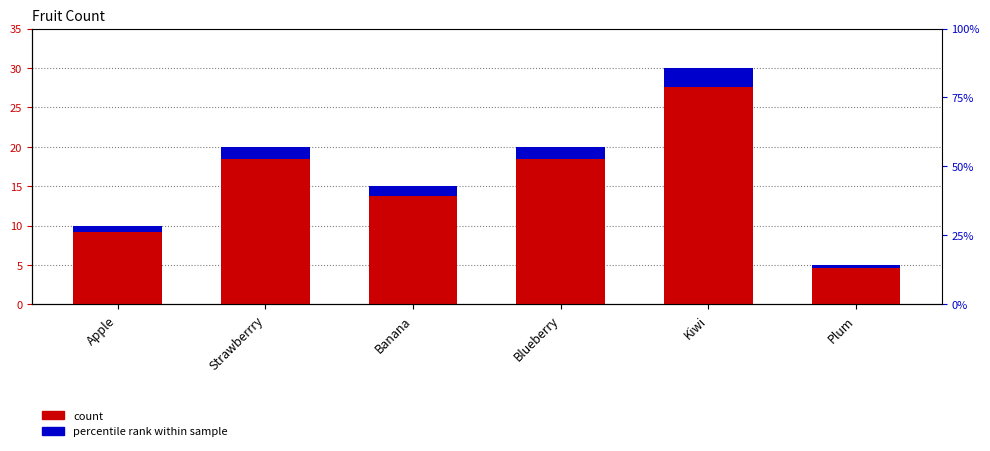

Reading left to right, list all the values displayed in this chart.

count: Apple=10.0	Strawberrry=20.0	Banana=15.0	Blueberry=20.0	Kiwi=30.0	Plum=5.0
percentile rank within sample: Apple=0.8	Strawberrry=1.6	Banana=1.2	Blueberry=1.6	Kiwi=2.4	Plum=0.4